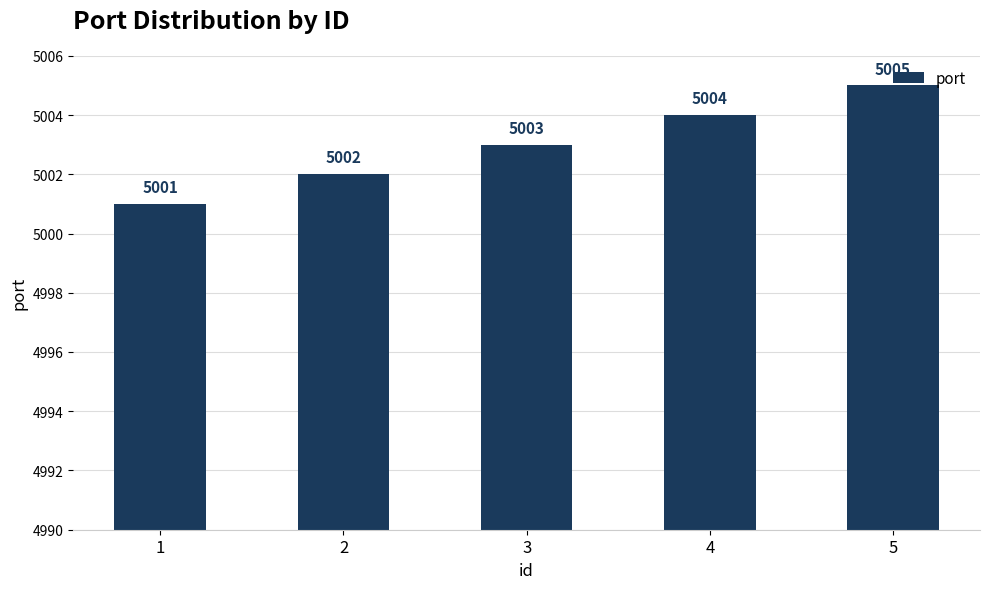

How many data points does each series have?

5